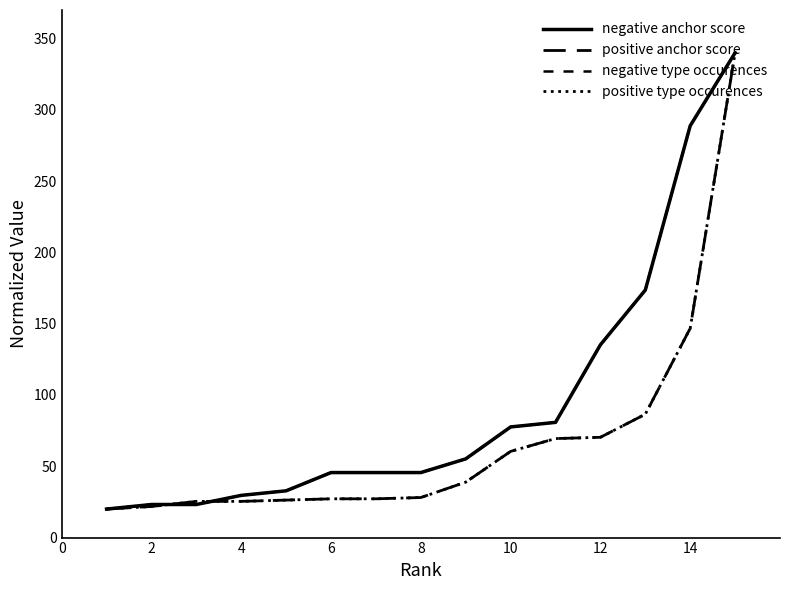

Does the chart have visible grid lines?

No